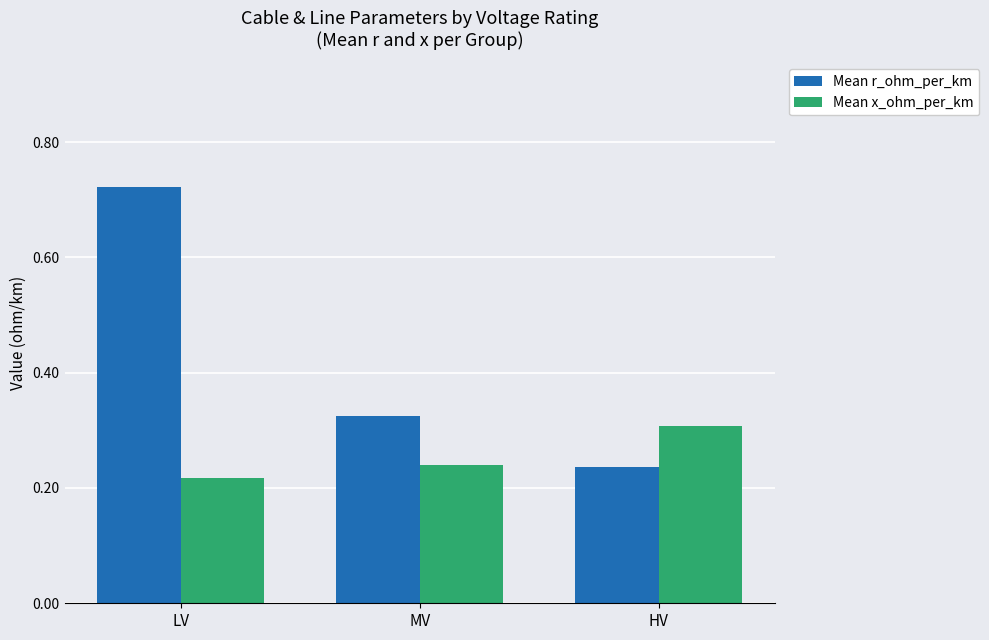

Which series has the largest total across all categories?

Mean r_ohm_per_km